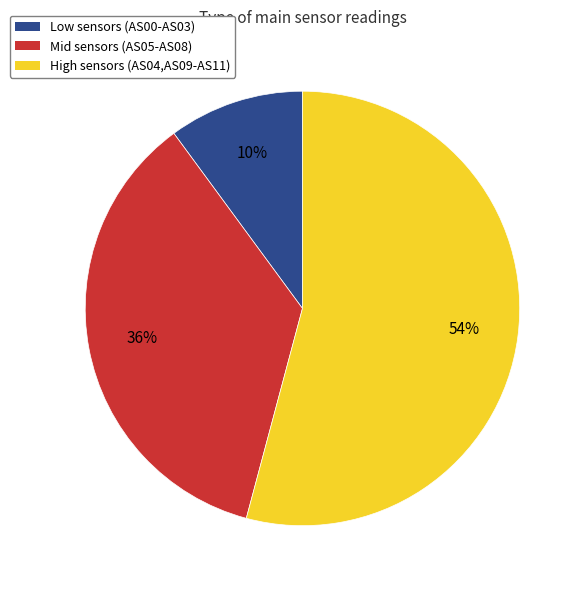

To the nearest percent, what is the difference between the largest and smallest slice percentages?

44%